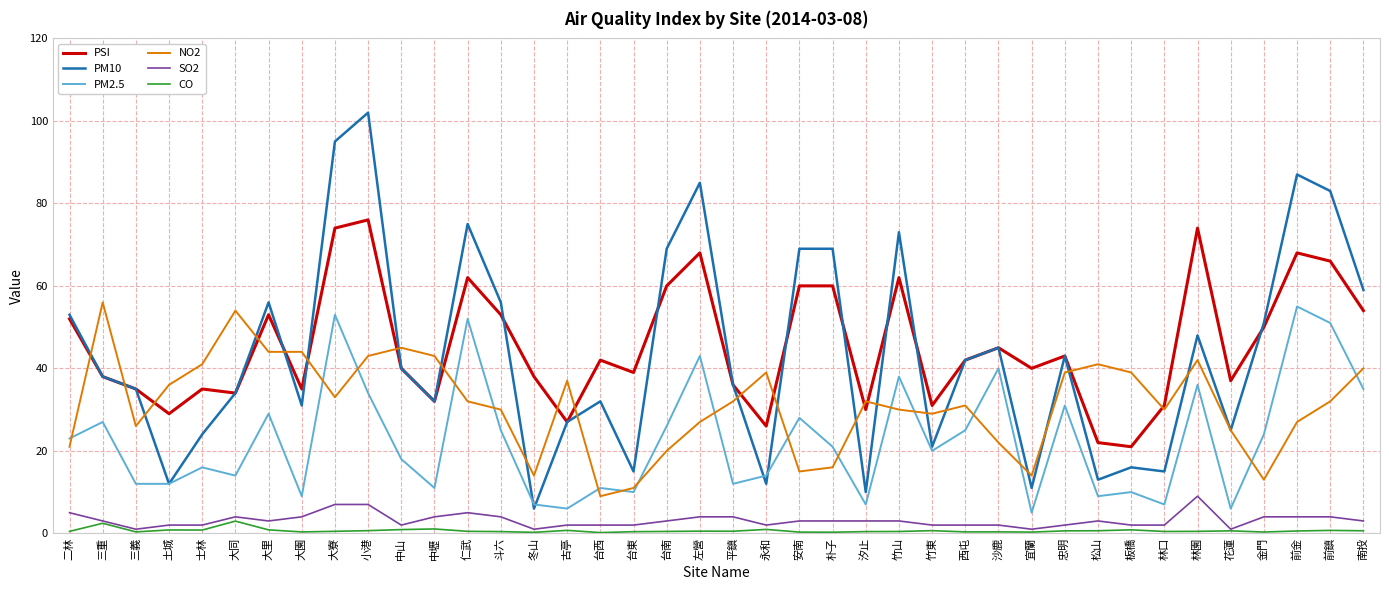

Between 大同 and 小港, which series saw the biggest shift?

PM10